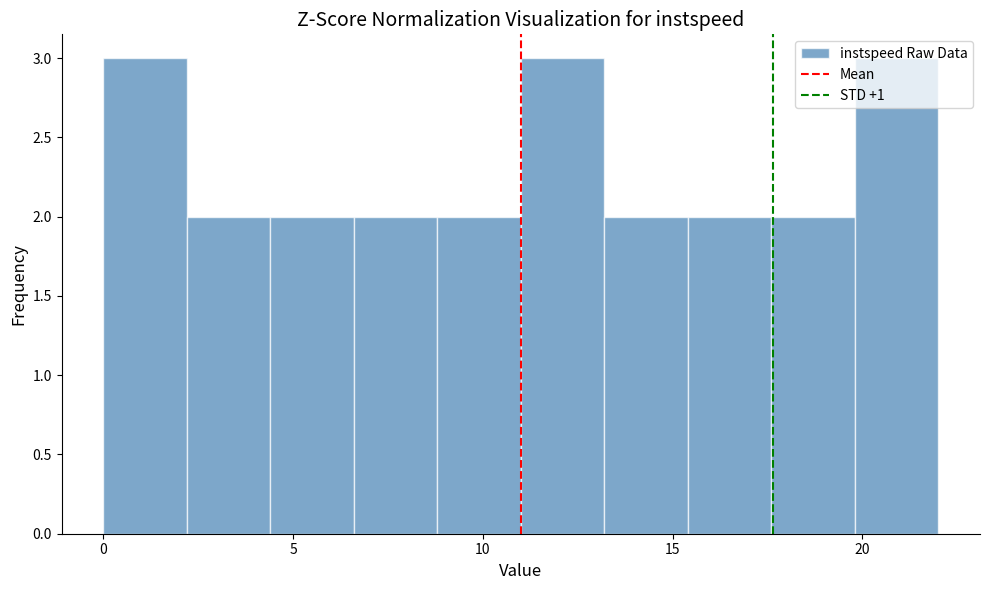

Reading left to right, transcribe this chart: for each bar, give the range it covers on the x-axis and its height. Neither the bar edges nor the heights are printed on the chart, so give them approximately, as read against the axes.

0.0 to 2.2: 3
2.2 to 4.4: 2
4.4 to 6.6: 2
6.6 to 8.8: 2
8.8 to 11.0: 2
11.0 to 13.2: 3
13.2 to 15.4: 2
15.4 to 17.6: 2
17.6 to 19.8: 2
19.8 to 22.0: 3